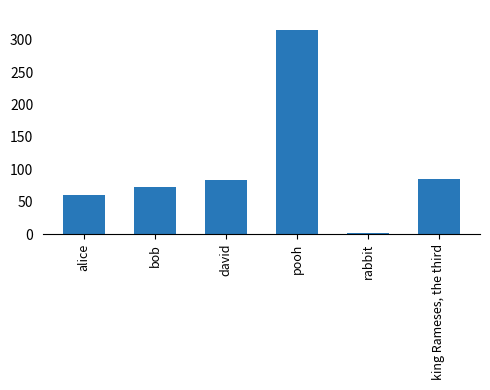

The value at king Rameses, the third is 85.0. True or false?

True